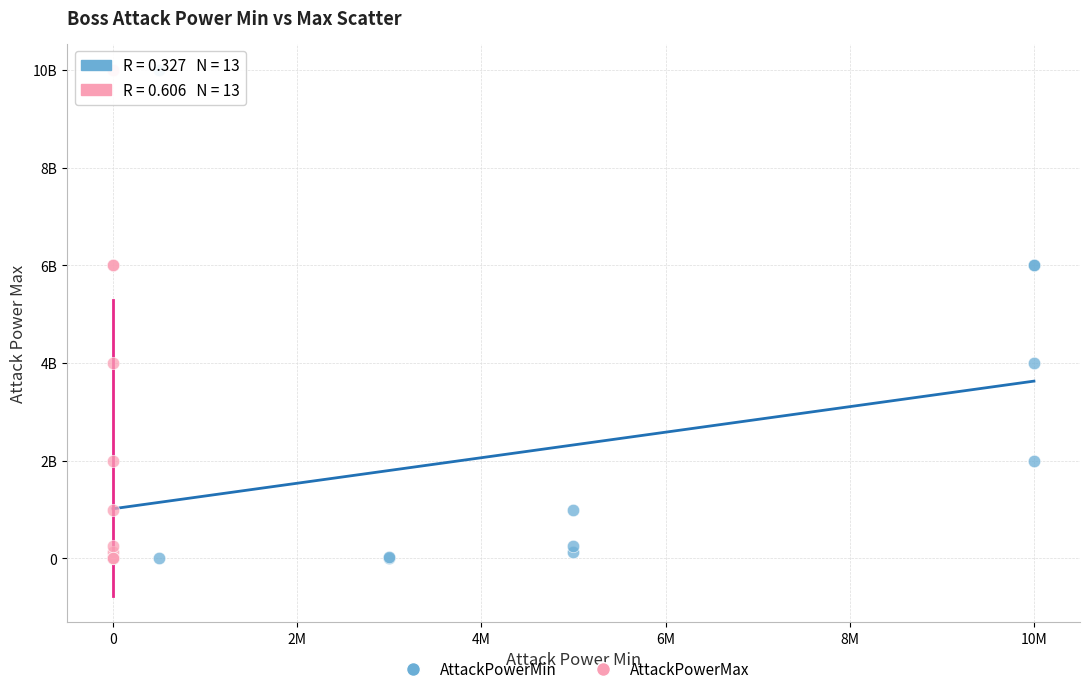

What are all the series names shown in the legend?

AttackPowerMin, AttackPowerMax